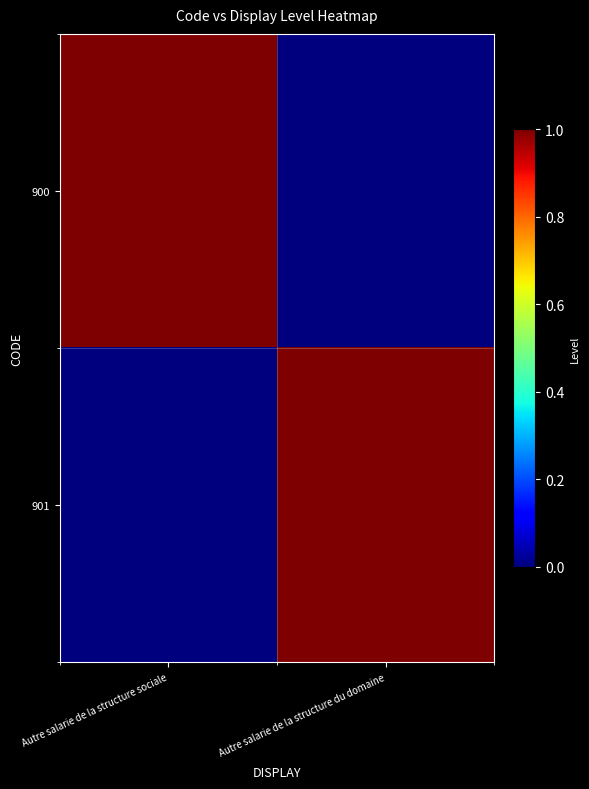

What is the difference between the highest and lowest values at Autre salarie de la structure sociale?

1